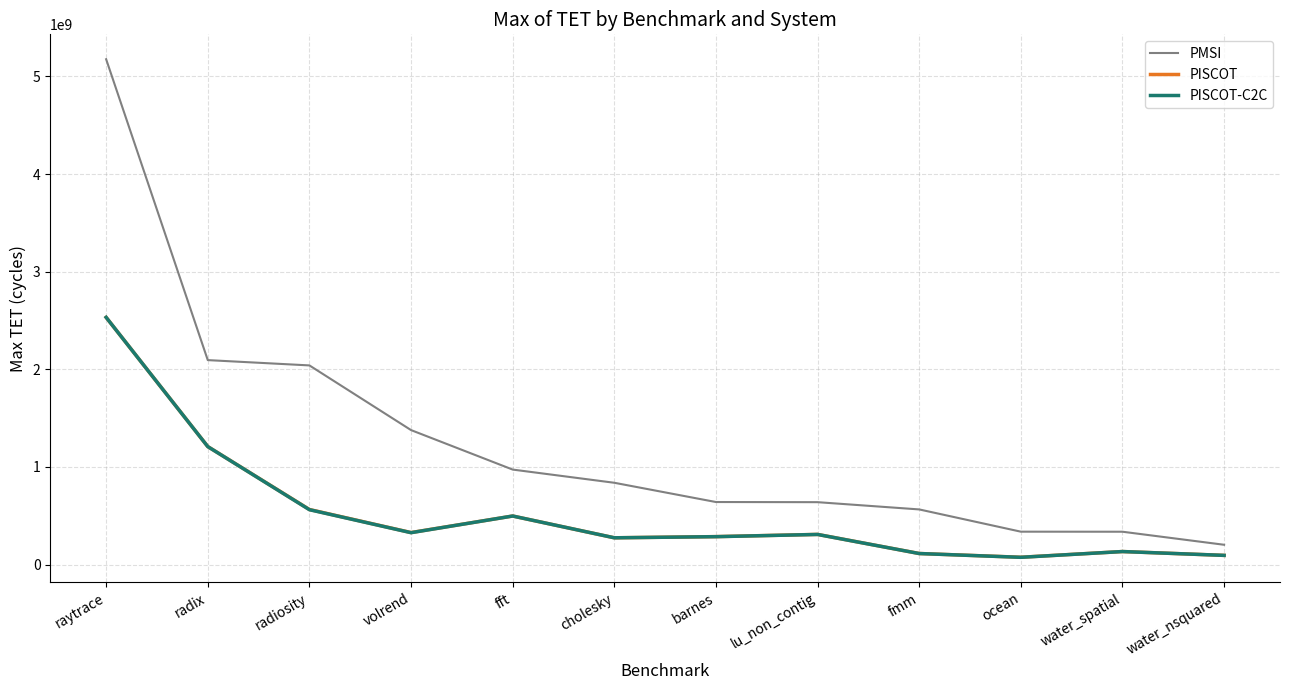

How many distinct data groups are displayed?

3